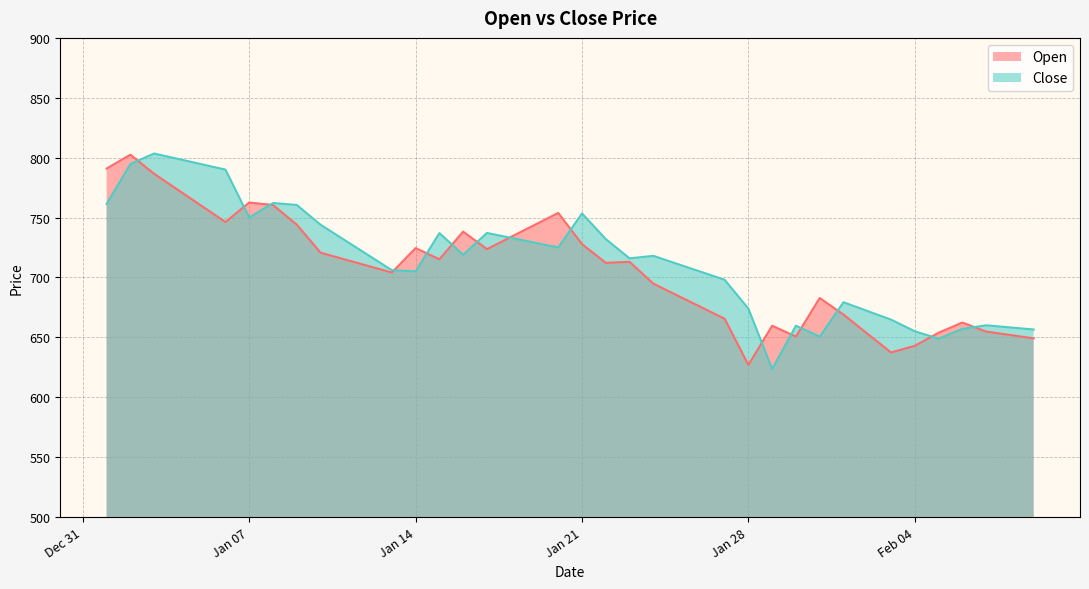

What is the highest value of the Open series?

802.5